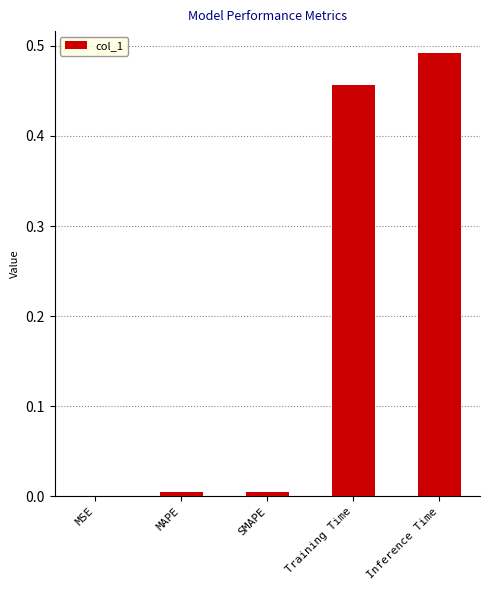

What is the change in value from MSE to Inference Time?

+0.5